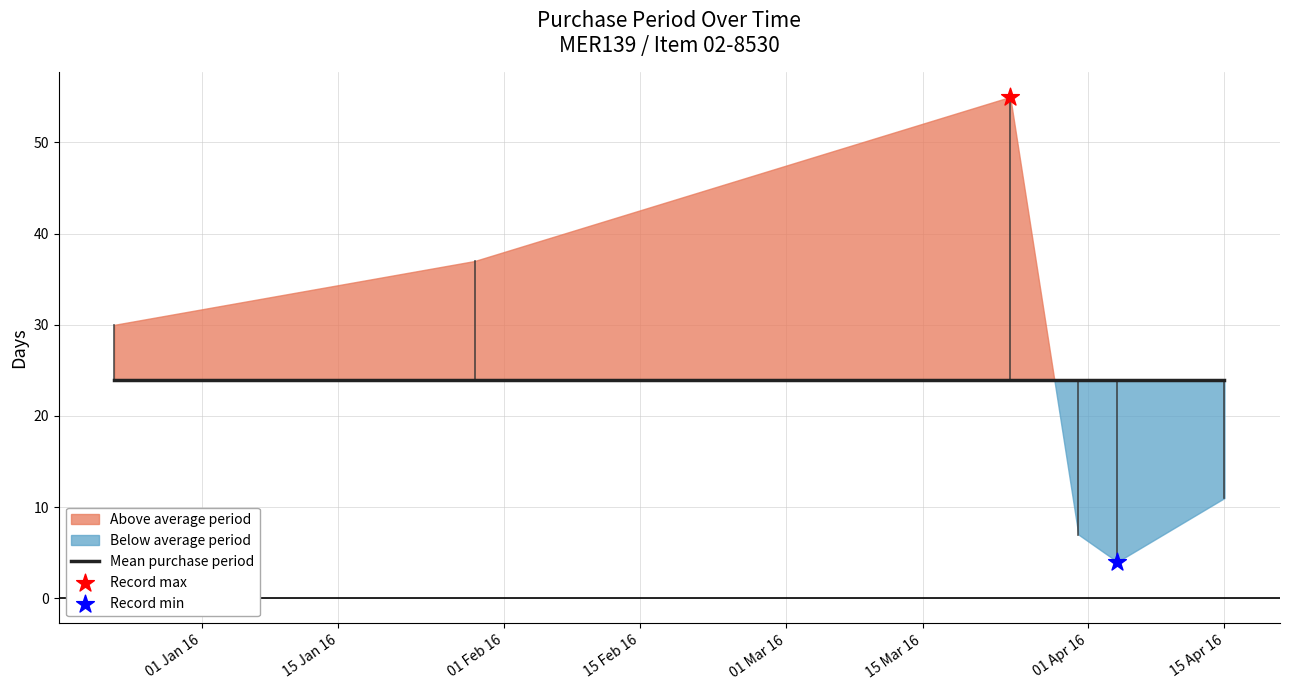

Approximately how many times larger is the value at 2016-04-15 compared to 2016-03-24?

0.2